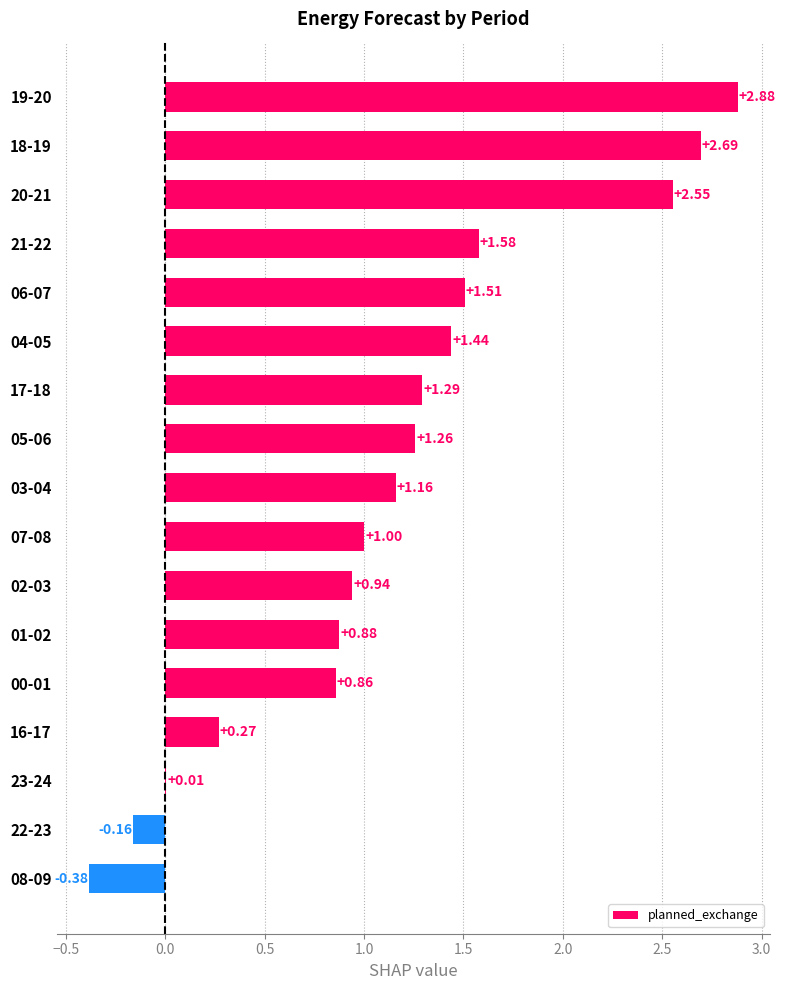

At which category does the chart reach its peak across all series?

19-20